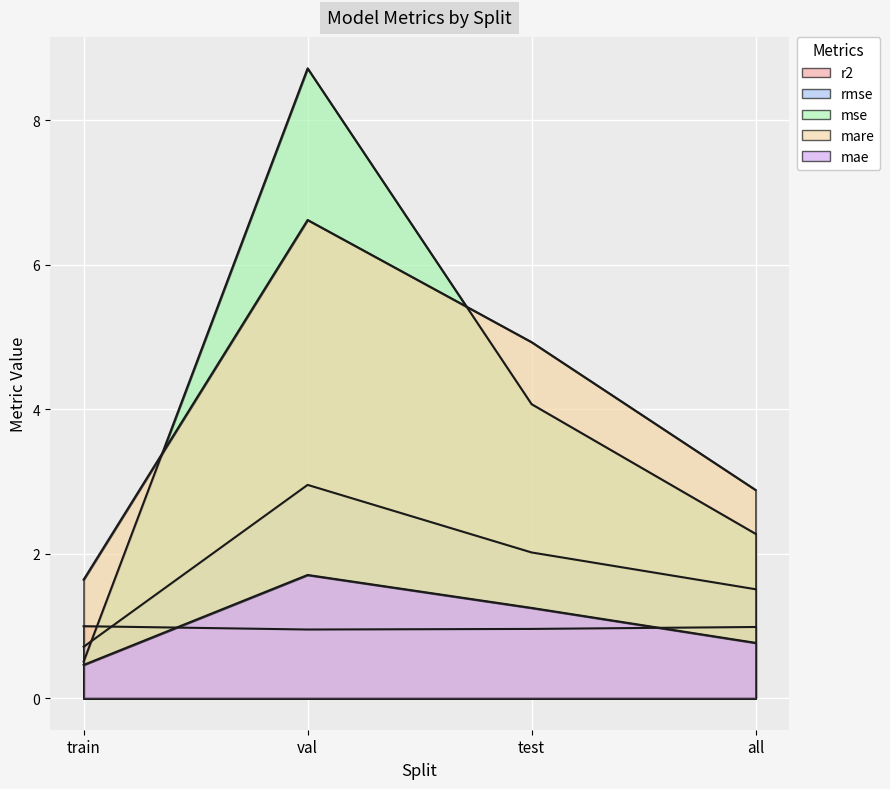

Which series ends up on top after the final intersection of r2 and rmse?

rmse